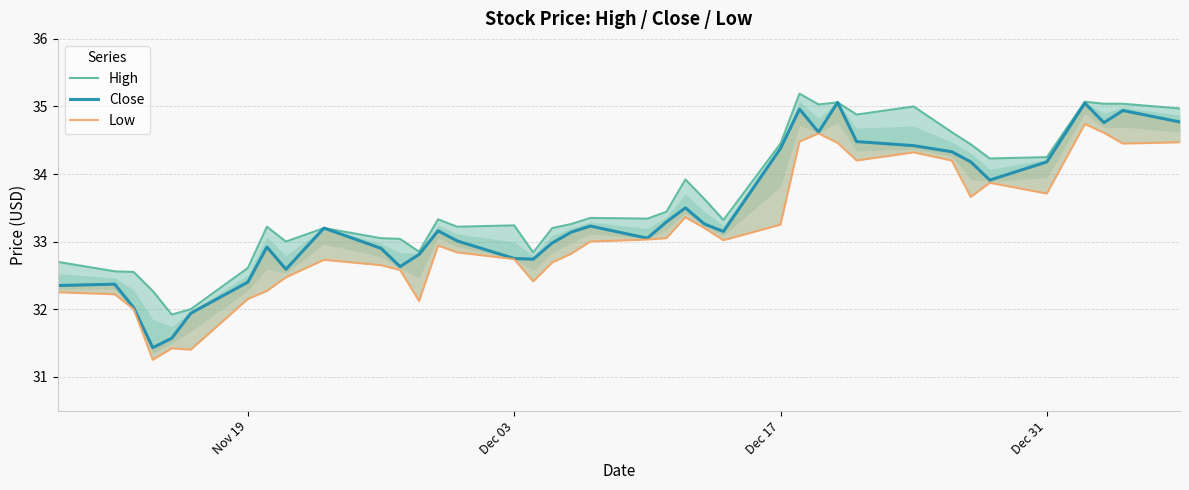

Does the chart display data point markers on the line(s)?

No